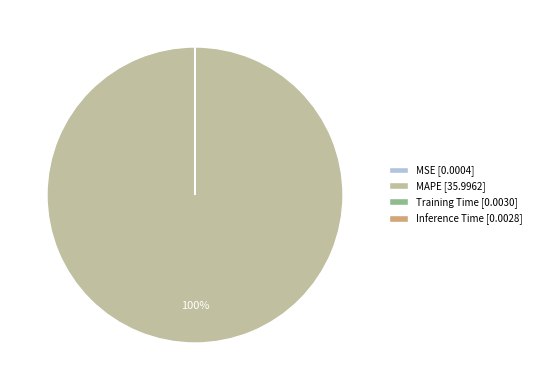

What percentage is the MAPE [35.9962] slice, to the nearest percent?

100%